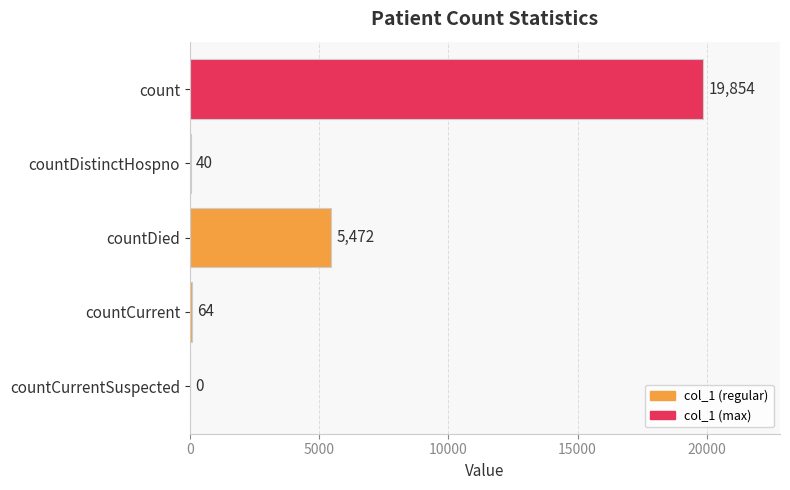

What is the sum of all values?

25430